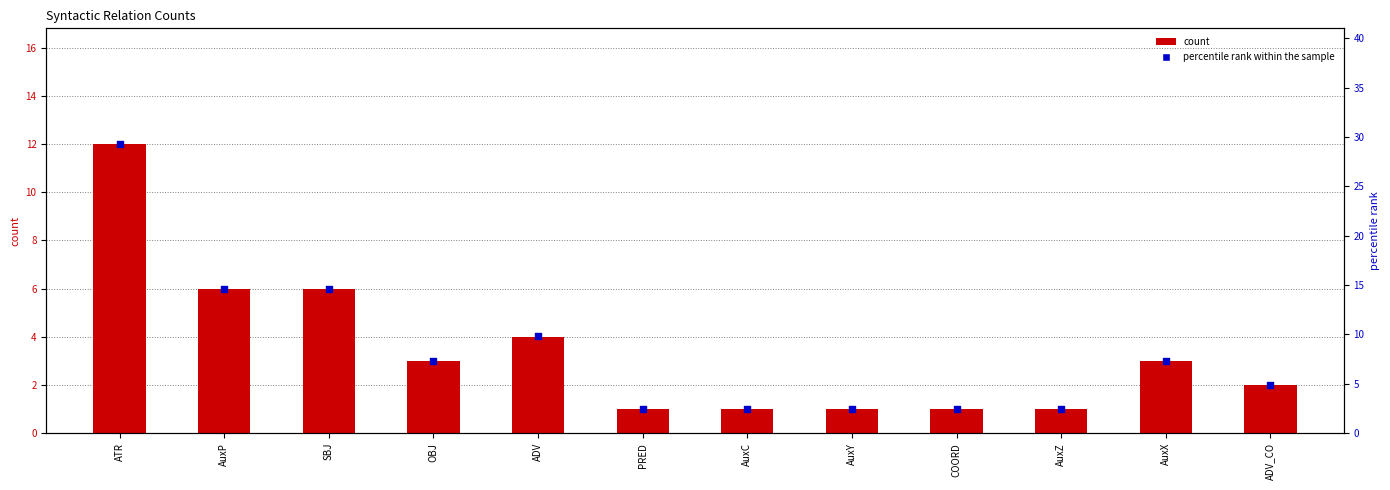

Which series has the largest total across all categories?

percentile rank within the sample